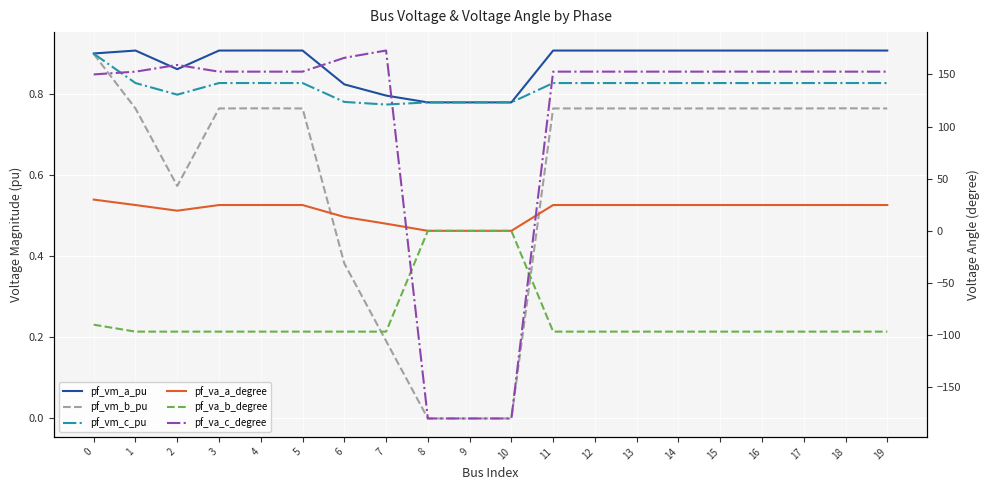

Is the value of pf_vm_a_pu at 15 greater than the value of pf_vm_c_pu at 5?

Yes